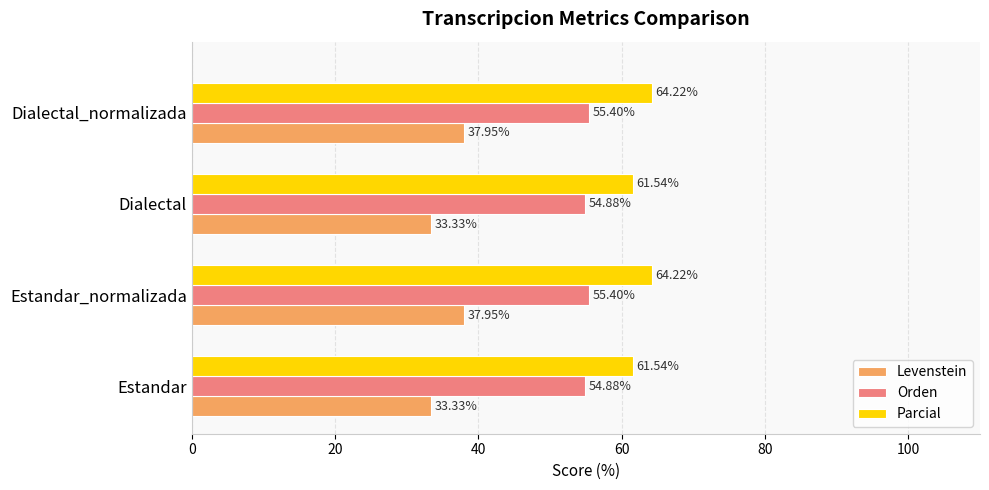

What is the difference between the maximum and minimum values in the Parcial series?

2.7